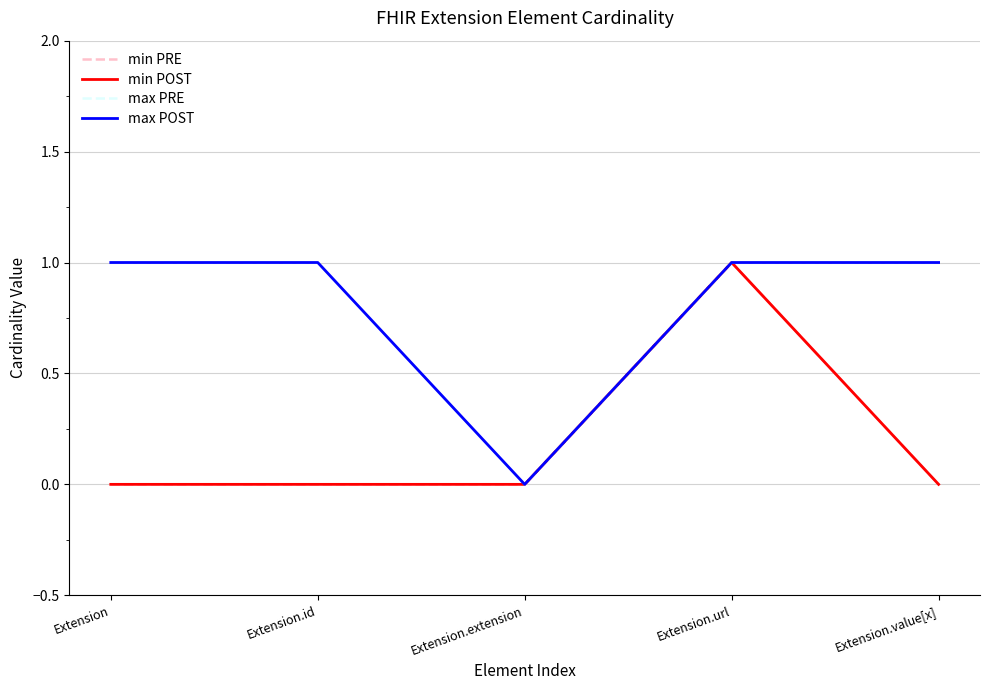

Reading left to right, extract all data points from this chart.

min PRE: Extension=0	Extension.id=0	Extension.extension=0	Extension.url=1	Extension.value[x]=0
min POST: Extension=0	Extension.id=0	Extension.extension=0	Extension.url=1	Extension.value[x]=0
max PRE: Extension=1	Extension.id=1	Extension.extension=0	Extension.url=1	Extension.value[x]=1
max POST: Extension=1	Extension.id=1	Extension.extension=0	Extension.url=1	Extension.value[x]=1